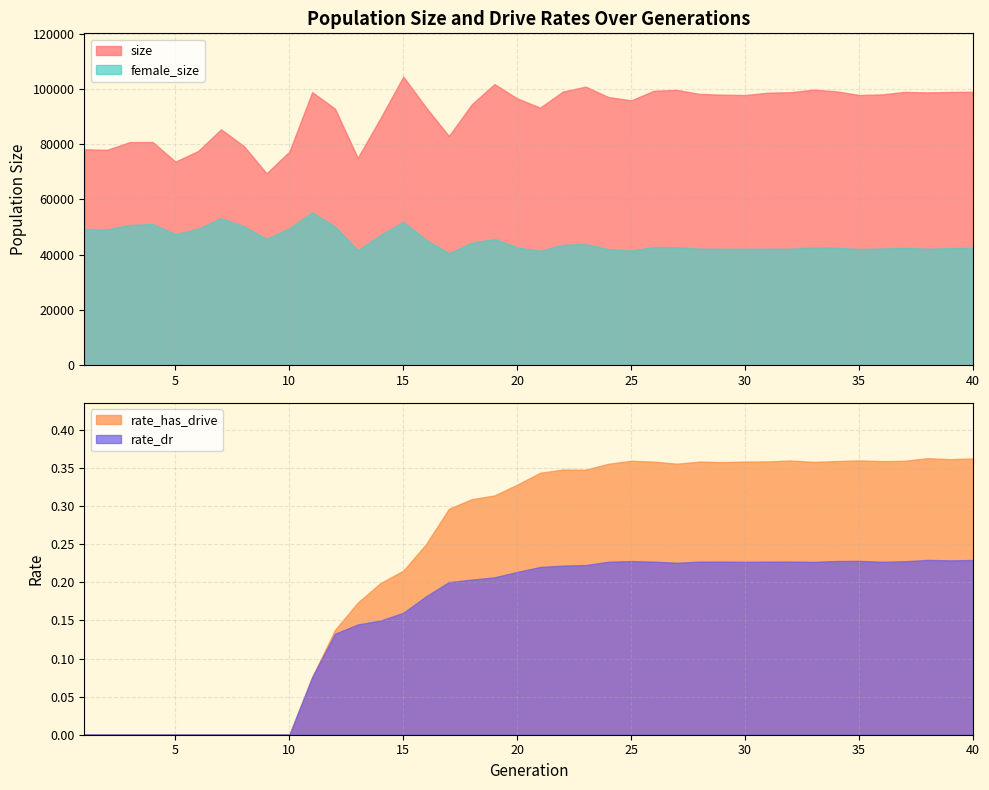

What is the value of the female_size point at the 35th from the left?

42084.0